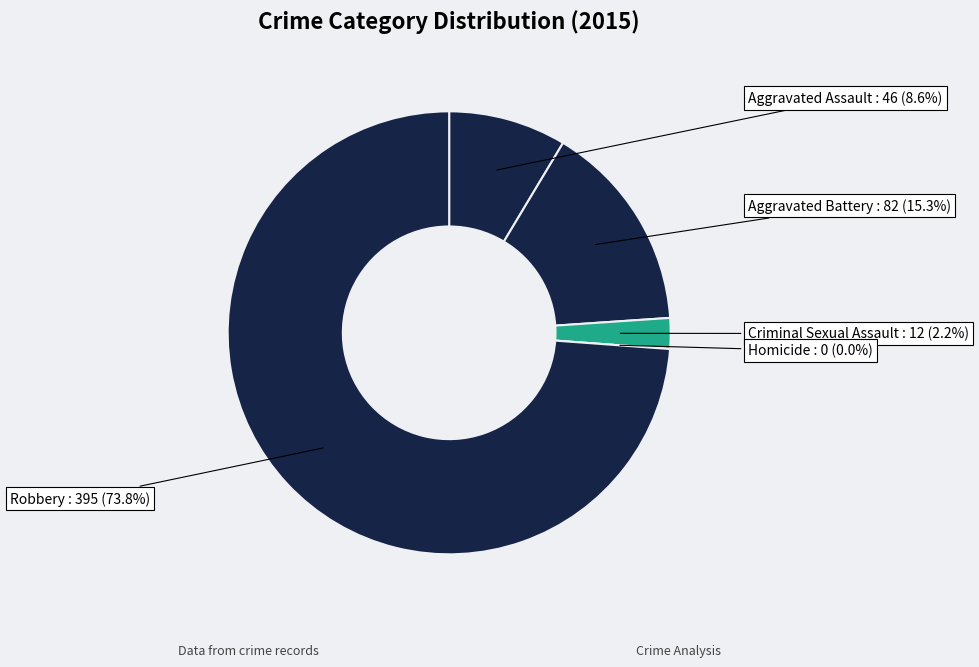

What is the majority slice?

Robbery